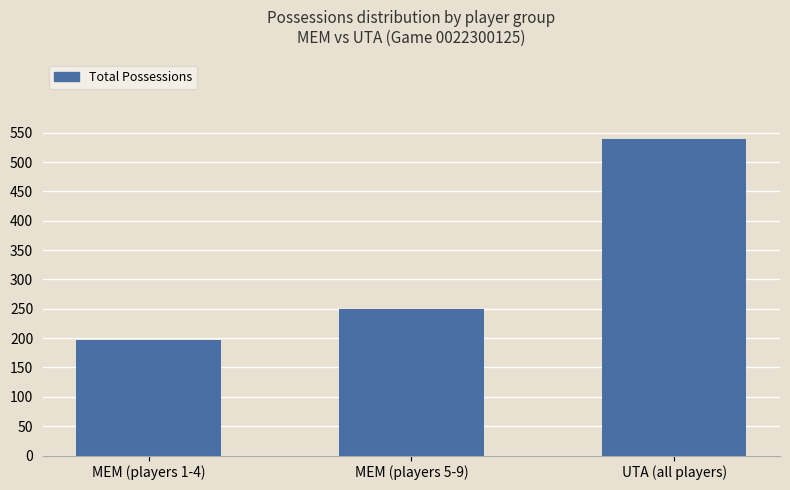

How many values are between 196 and 540?

3